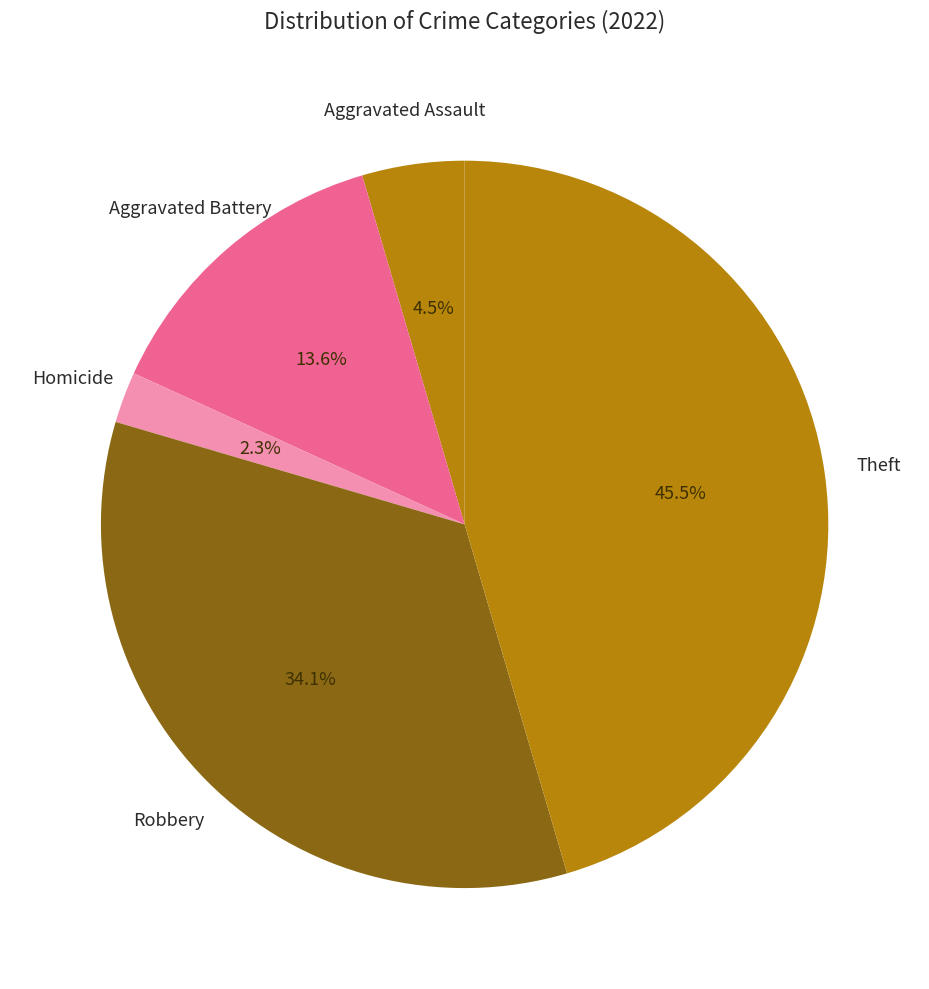

How many segments does this pie chart have?

5